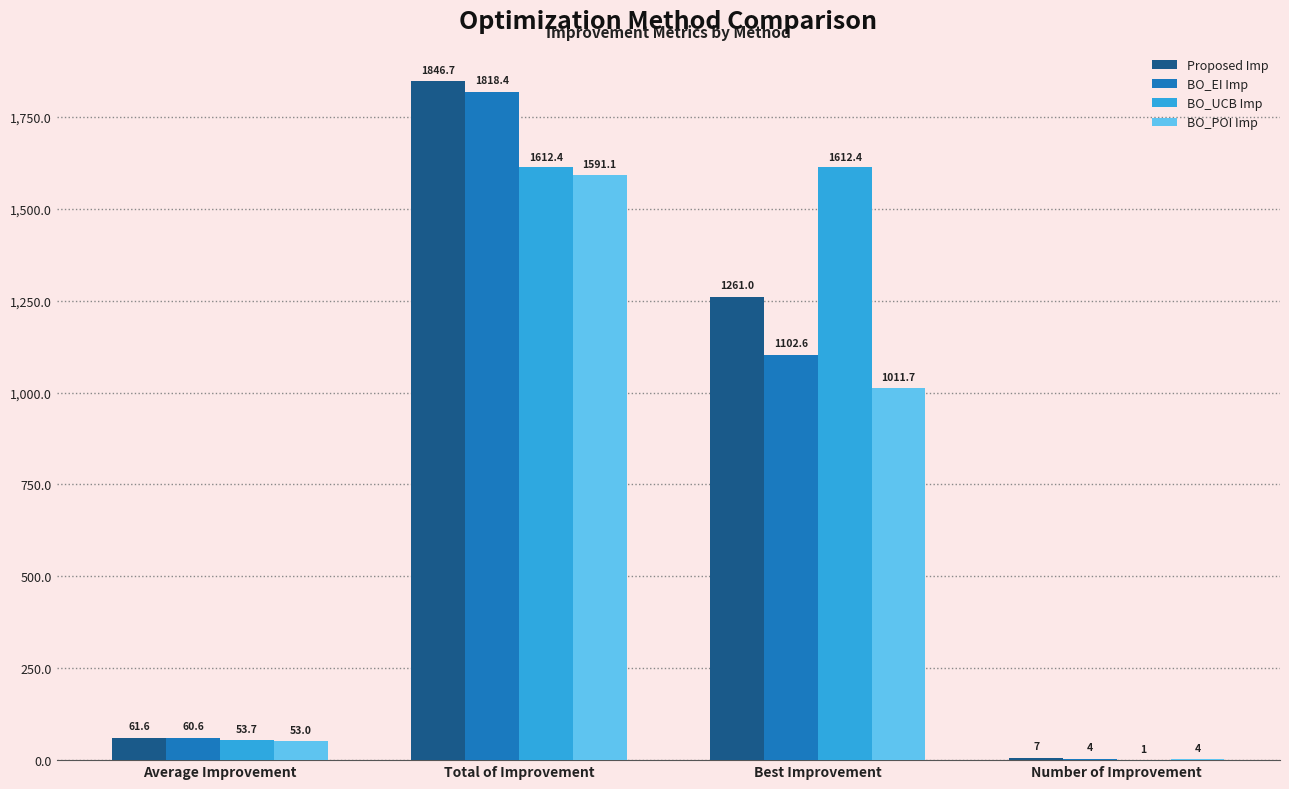

What are all the series names shown in the legend?

Proposed Imp, BO_EI Imp, BO_UCB Imp, BO_POI Imp